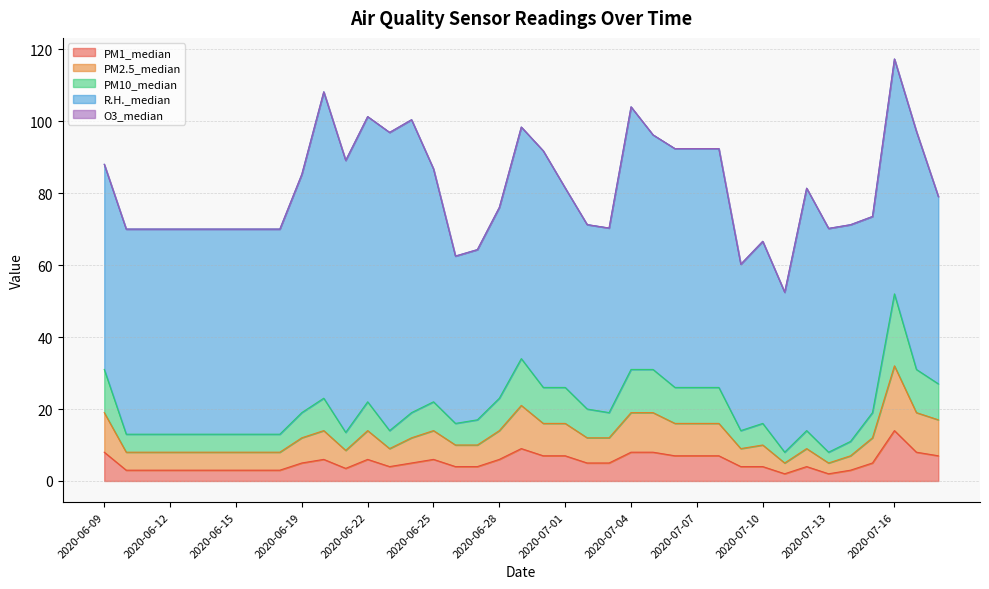

What is the label of the 20th point from the right?

2020-06-29